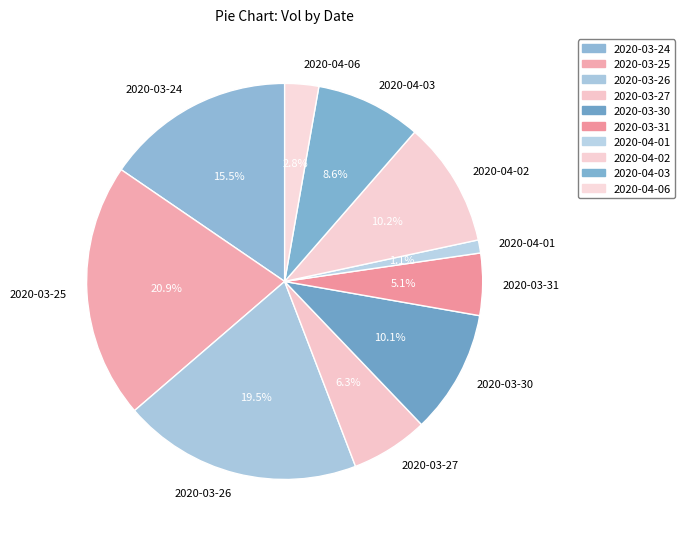

What percentage is the 2020-04-06 slice, to the nearest percent?

3%